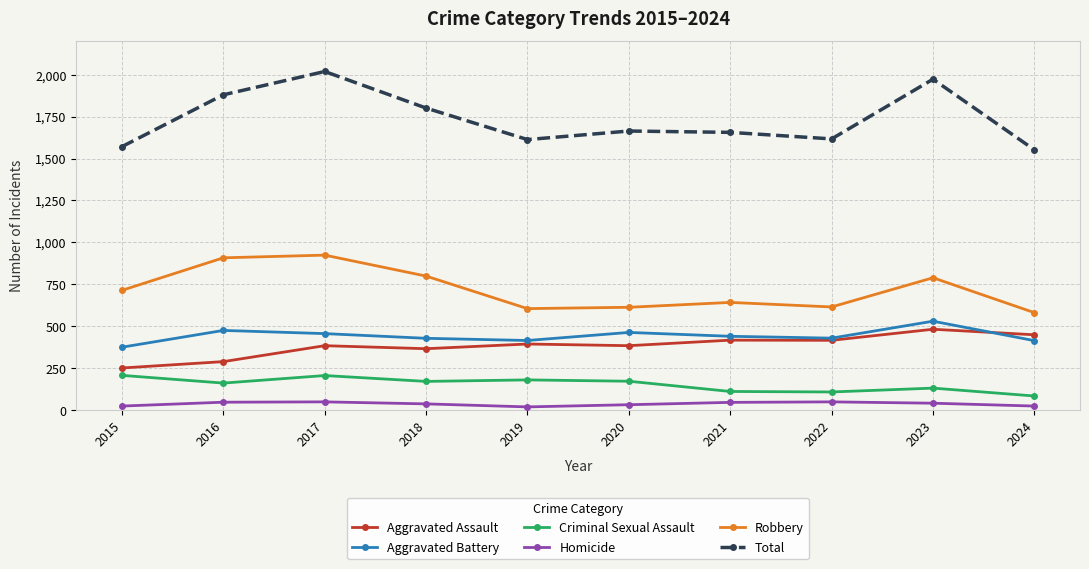

Is this an area chart (filled region under the line)?

No